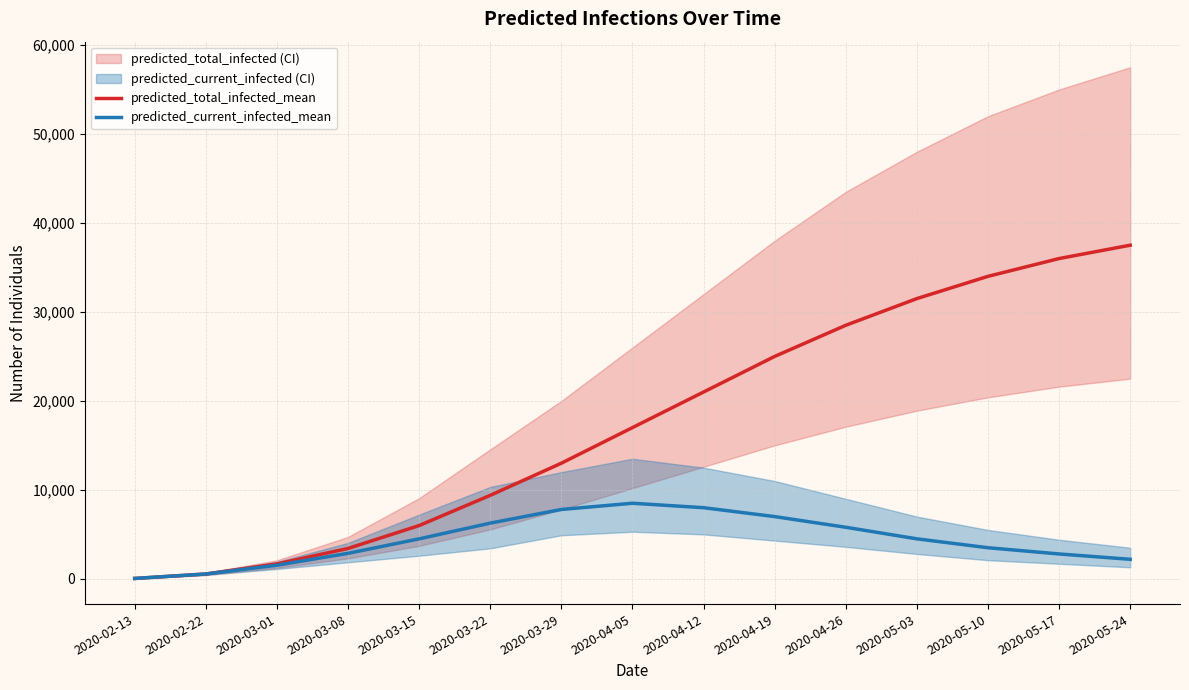

True or false: predicted_total_infected_mean and predicted_current_infected_mean cross at least once.

False